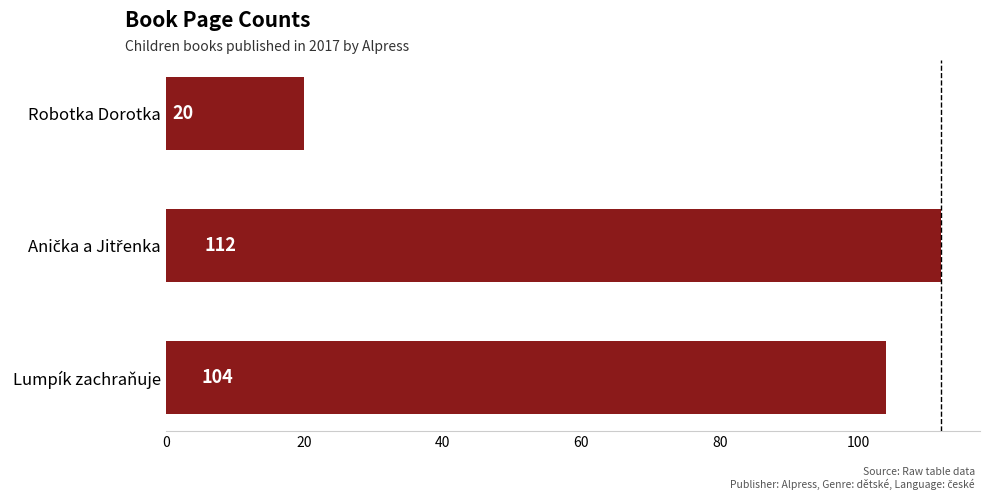

What is the change in value from Lumpík zachraňuje to Robotka Dorotka?

-84